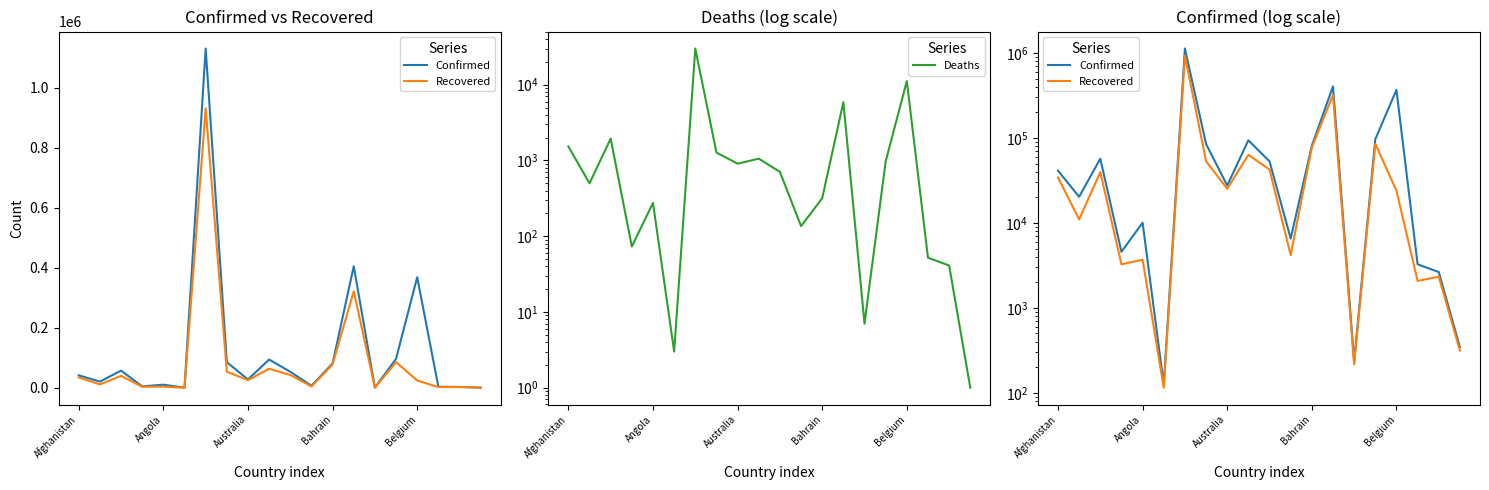

How many lines are shown in the chart?

3